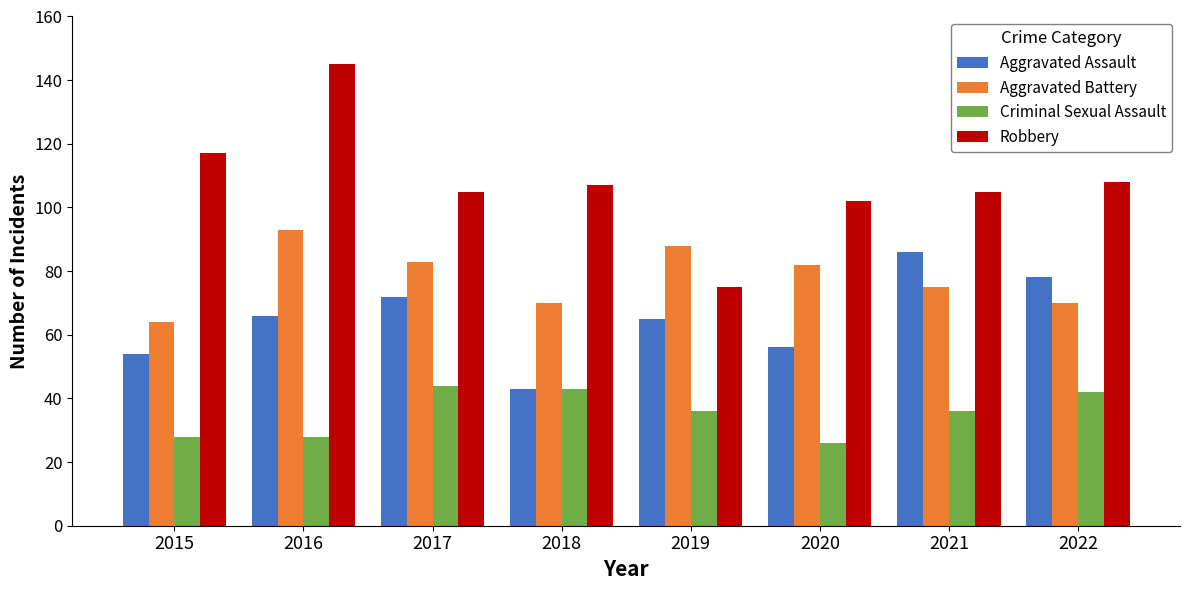

Which series has the largest total across all categories?

Robbery